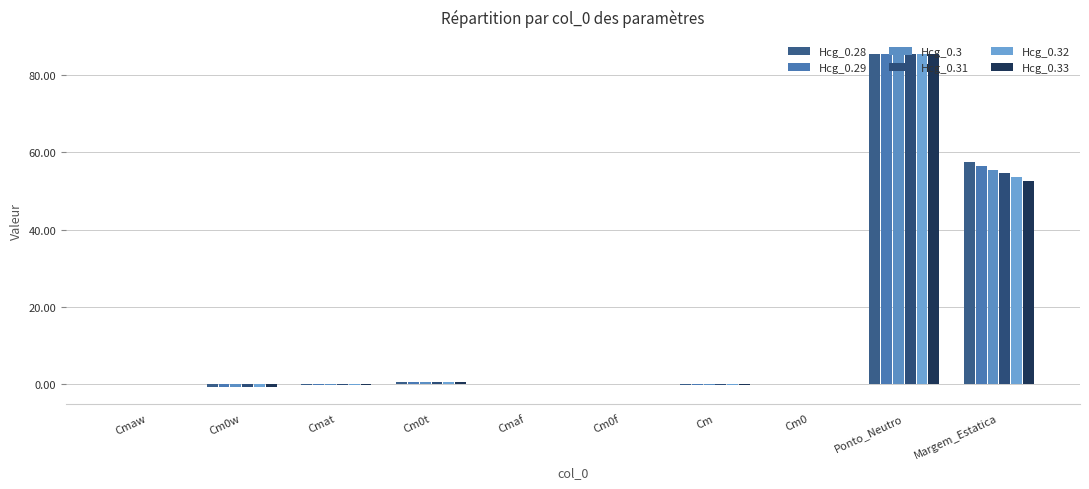

Rank the categories by Hcg_0.31 value from highest to lowest.

Ponto_Neutro, Margem_Estatica, Cm0t, Cm0, Cmaw, Cm0f, Cmaf, Cm, Cmat, Cm0w